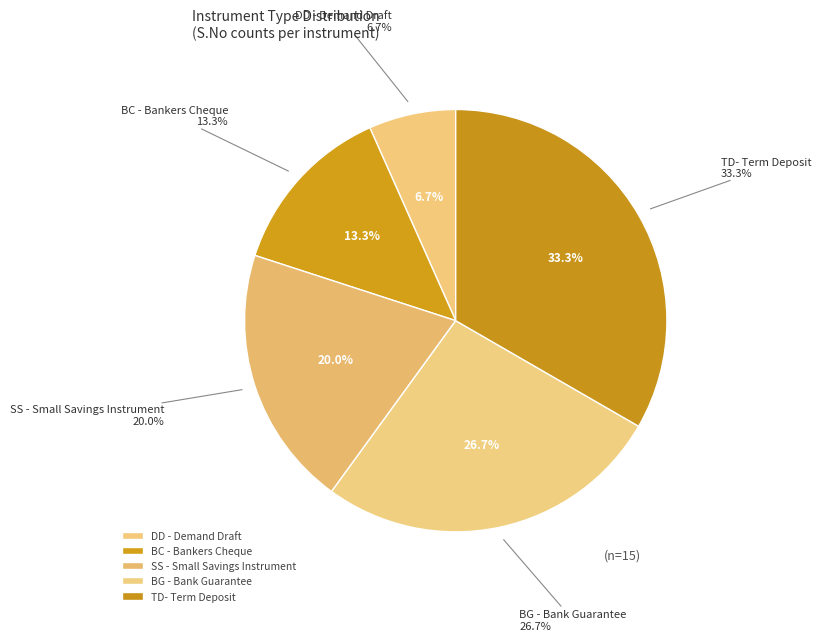

How many segments does this pie chart have?

5